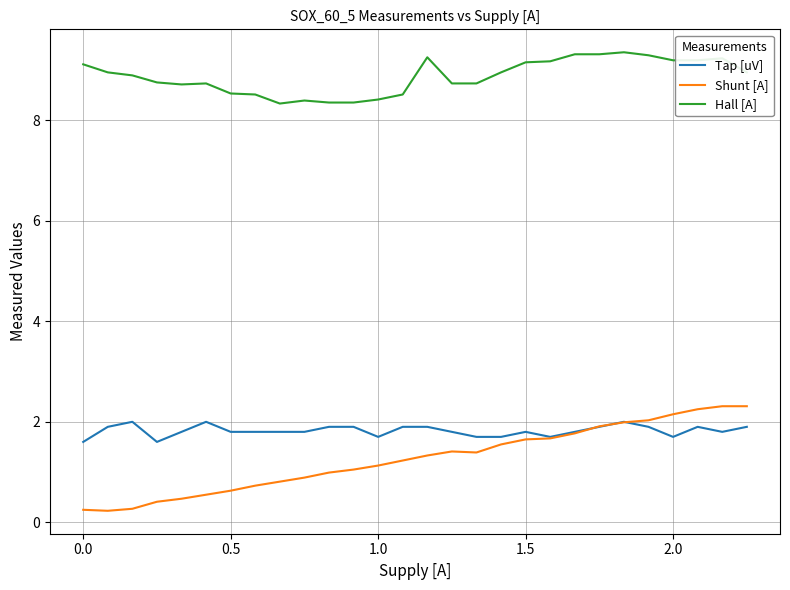

What is the difference between the second highest and second lowest values in the Shunt [A] series?

2.1